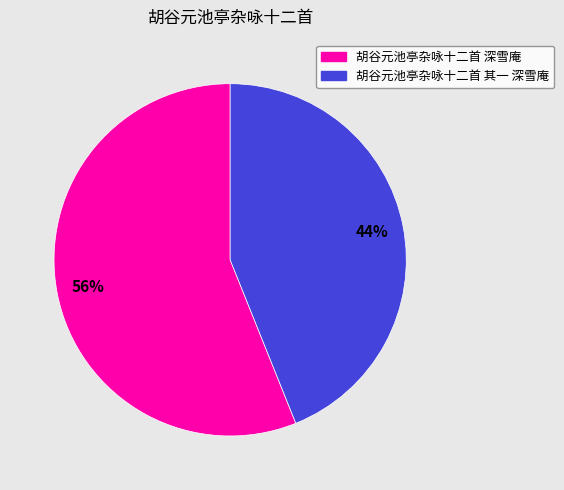

Which category accounts for the majority?

胡谷元池亭杂咏十二首 深雪庵